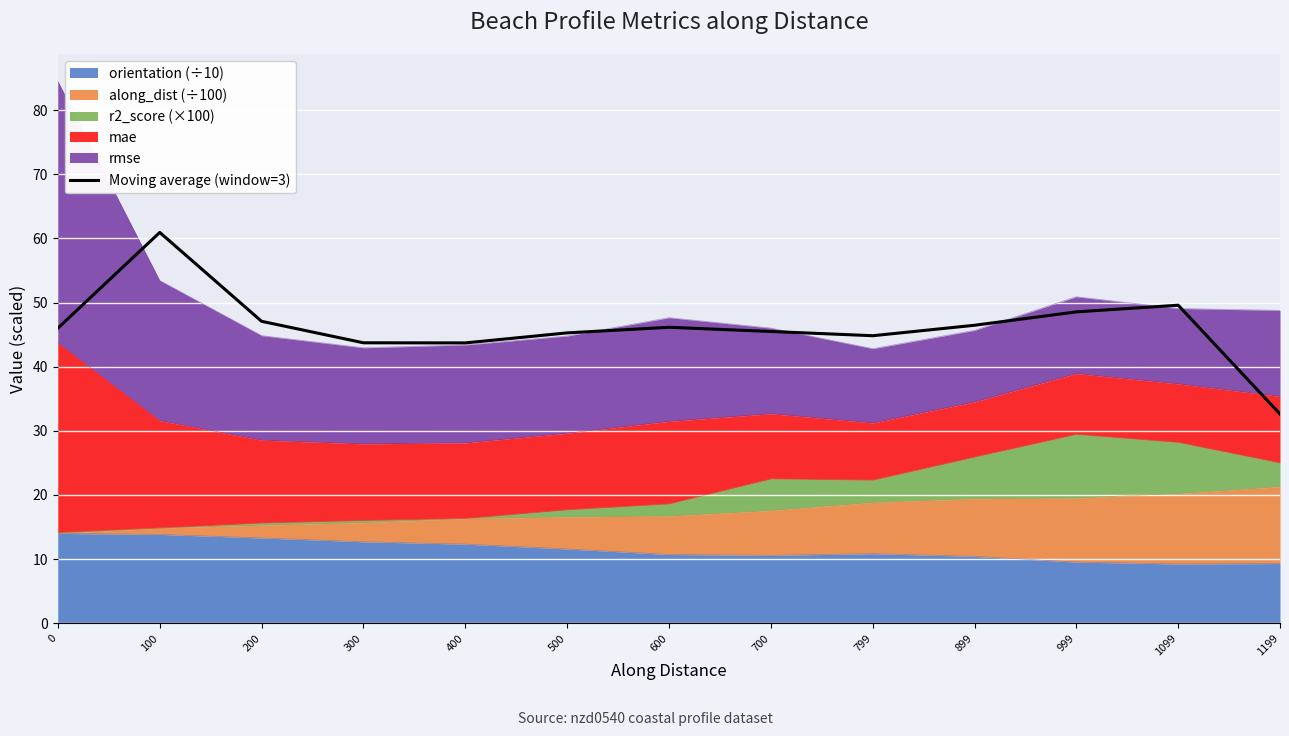

List the labels in order of value, smallest first.

1199, 400, 300, 799, 500, 700, 0, 600, 899, 200, 999, 1099, 100